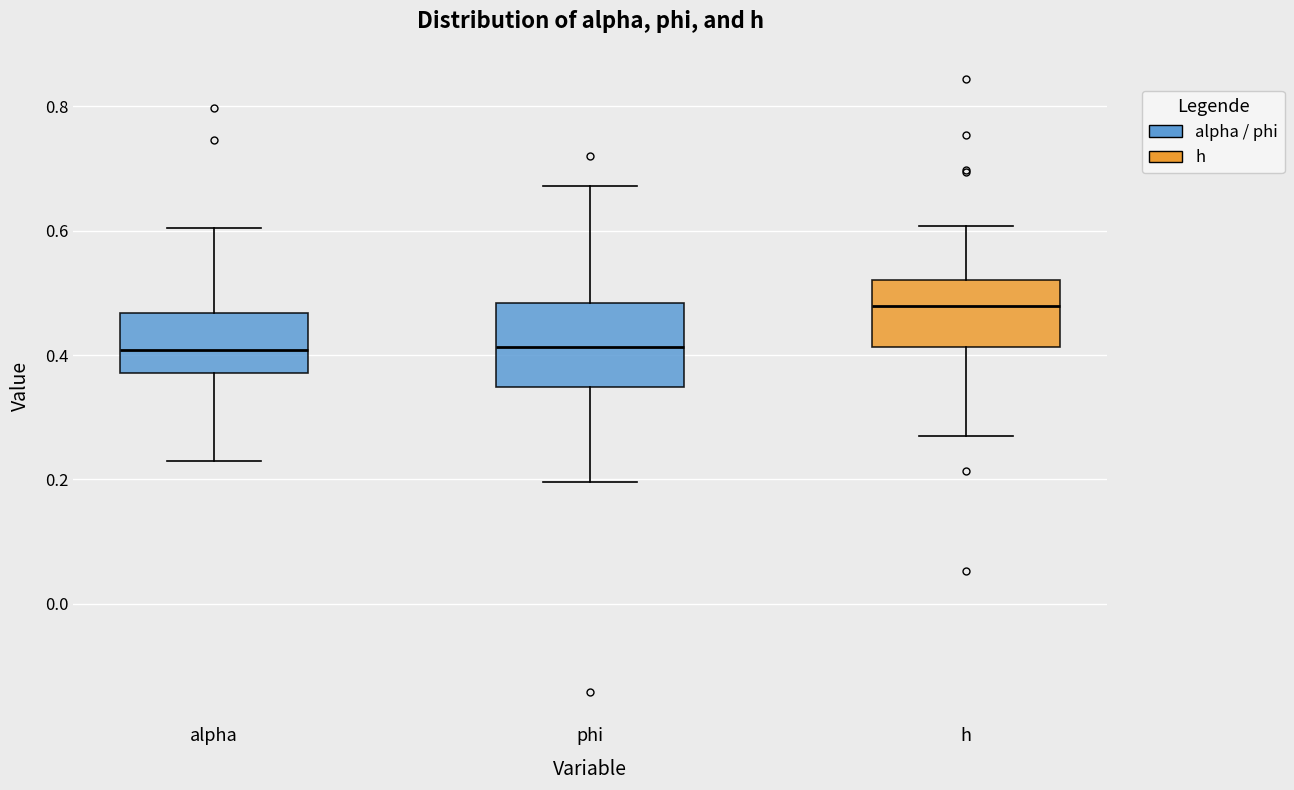

Where is the lower edge of the box for alpha on the y-axis? The values are not printed on the chart, so give them approximately, as read against the axis.

0.38